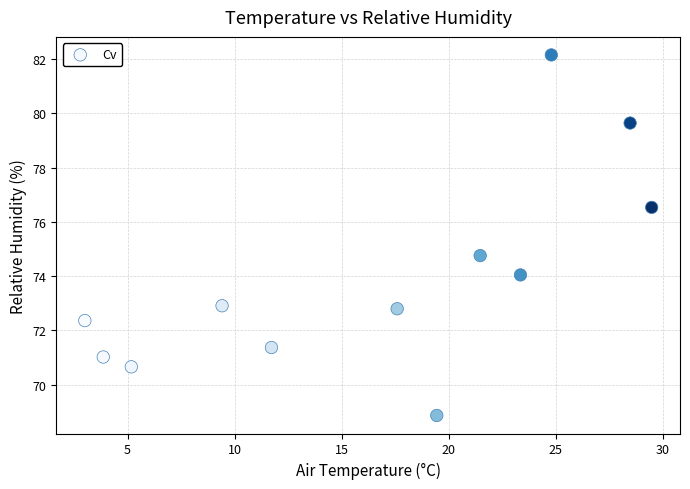

What Y value in the scatter plot is closest to 75?

74.8